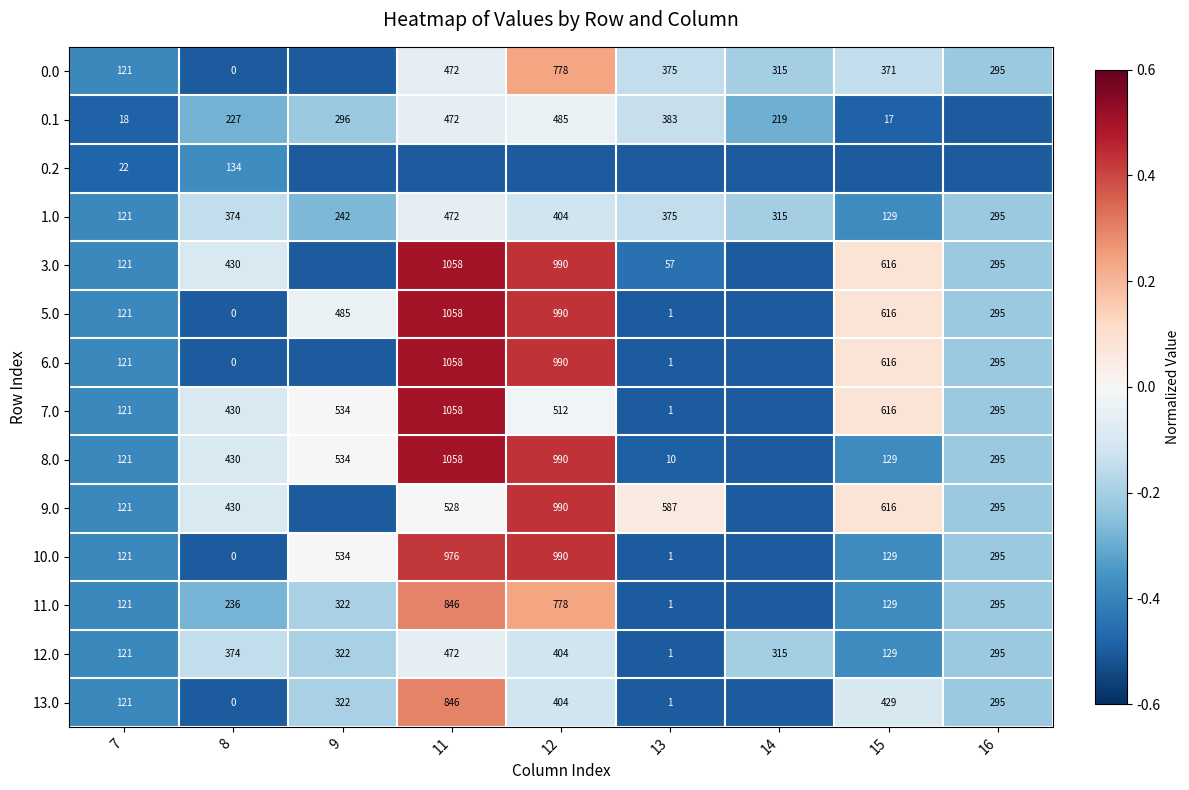

What is the difference between the 10.0 values at 7 and 9?

413.0